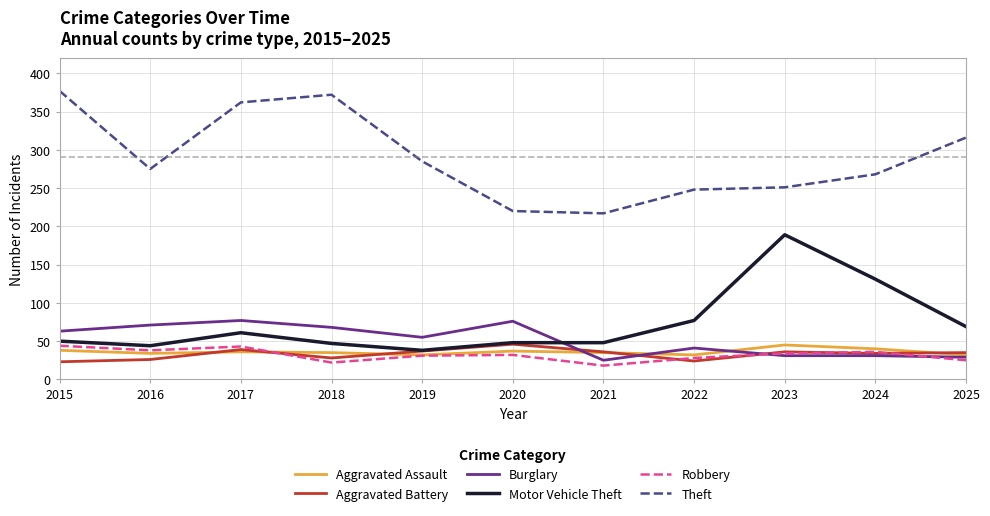

What are all the series names shown in the legend?

Aggravated Assault, Aggravated Battery, Burglary, Motor Vehicle Theft, Robbery, Theft